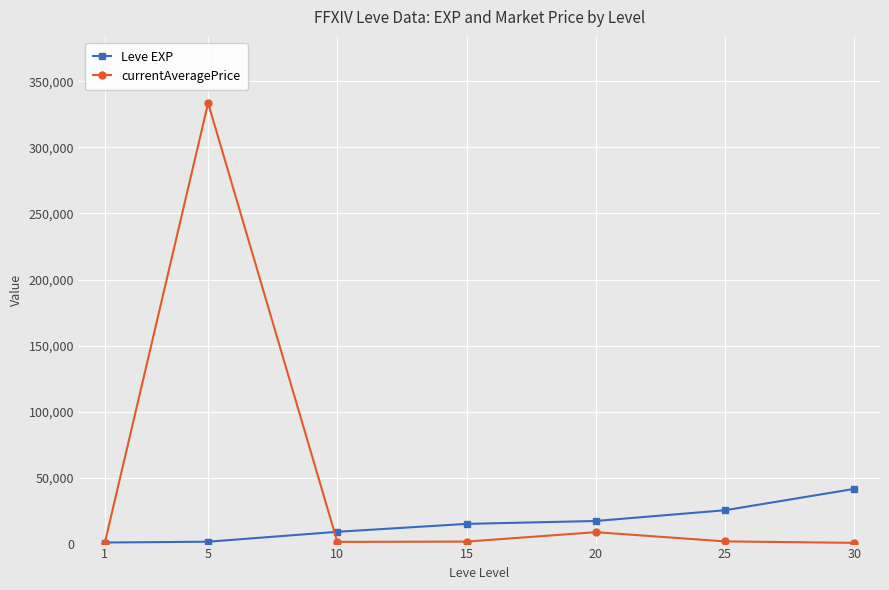

The currentAveragePrice series shows 333700.3 at 5. True or false?

True